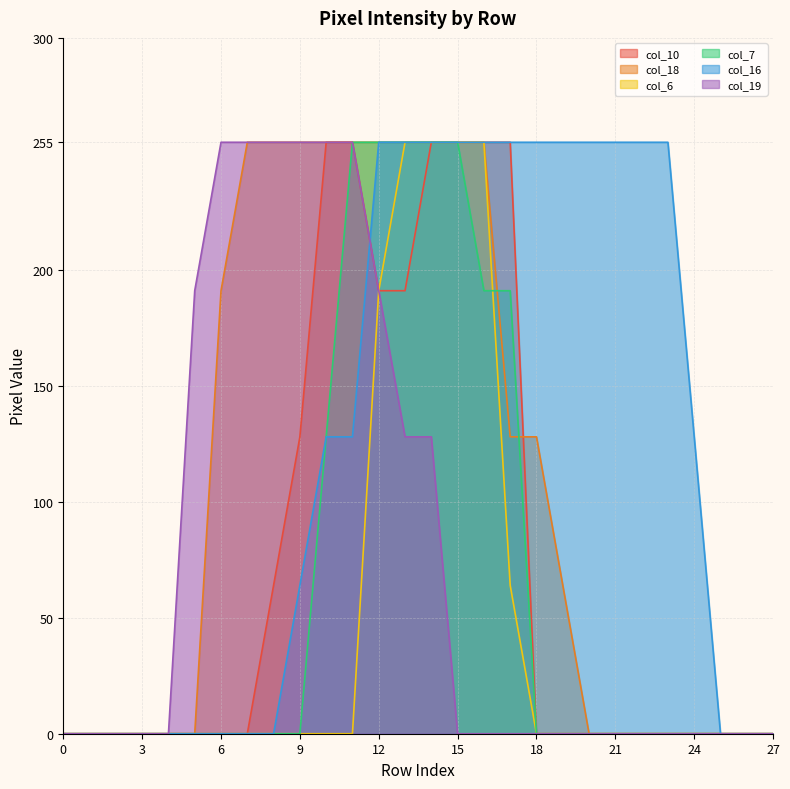

Reading left to right, list all the values displayed in this chart.

col_10: 0	0	0	0	0	0	0	0	64	128	255	255	191	191	255	255	255	255	0	0	0	0	0	0	0	0	0	0
col_18: 0	0	0	0	0	0	191	255	255	255	255	255	255	255	255	255	255	128	128	64	0	0	0	0	0	0	0	0
col_6: 0	0	0	0	0	0	0	0	0	0	0	0	191	255	255	255	255	64	0	0	0	0	0	0	0	0	0	0
col_7: 0	0	0	0	0	0	0	0	0	0	128	255	255	255	255	255	191	191	0	0	0	0	0	0	0	0	0	0
col_16: 0	0	0	0	0	0	0	0	0	64	128	128	255	255	255	255	255	255	255	255	255	255	255	255	128	0	0	0
col_19: 0	0	0	0	0	191	255	255	255	255	255	255	191	128	128	0	0	0	0	0	0	0	0	0	0	0	0	0